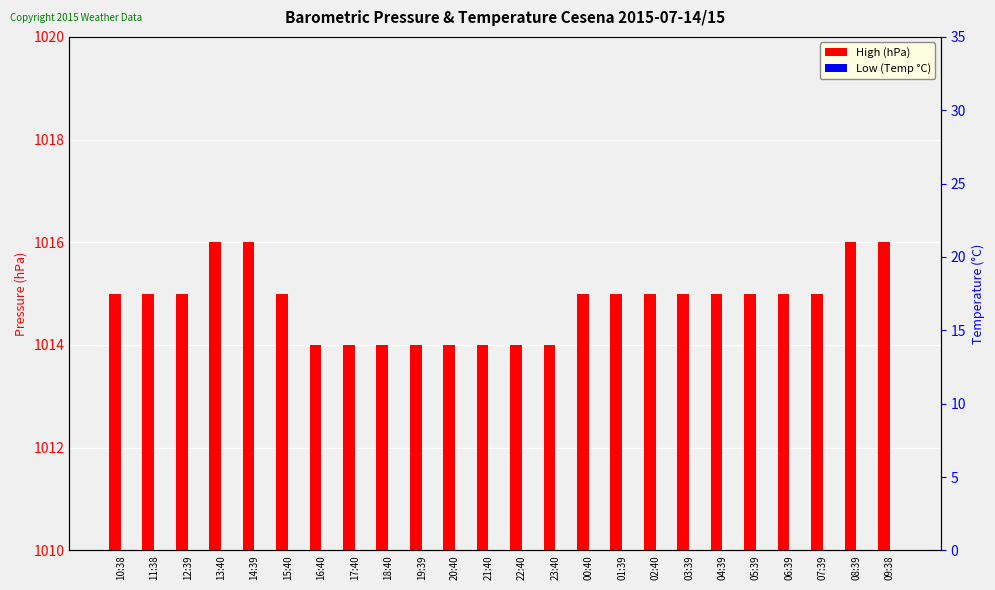

The High (hPa) series shows 1015.0 at 01:39. True or false?

True